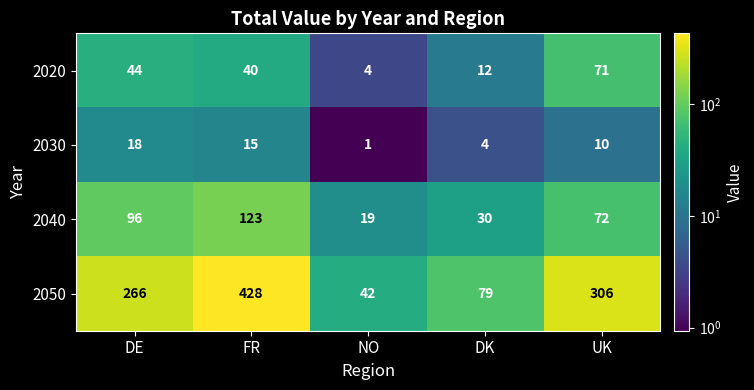

At which label is 2040 closest to 71?

UK